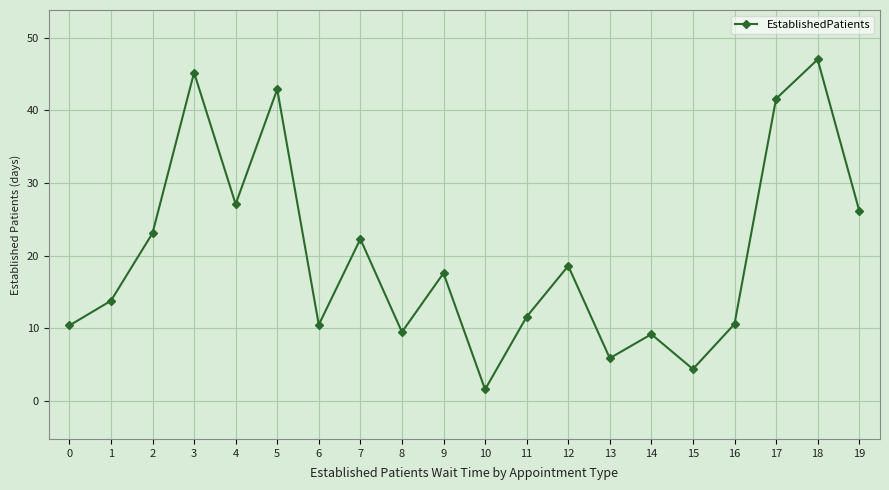

What is the maximum value shown in the chart?

47.0